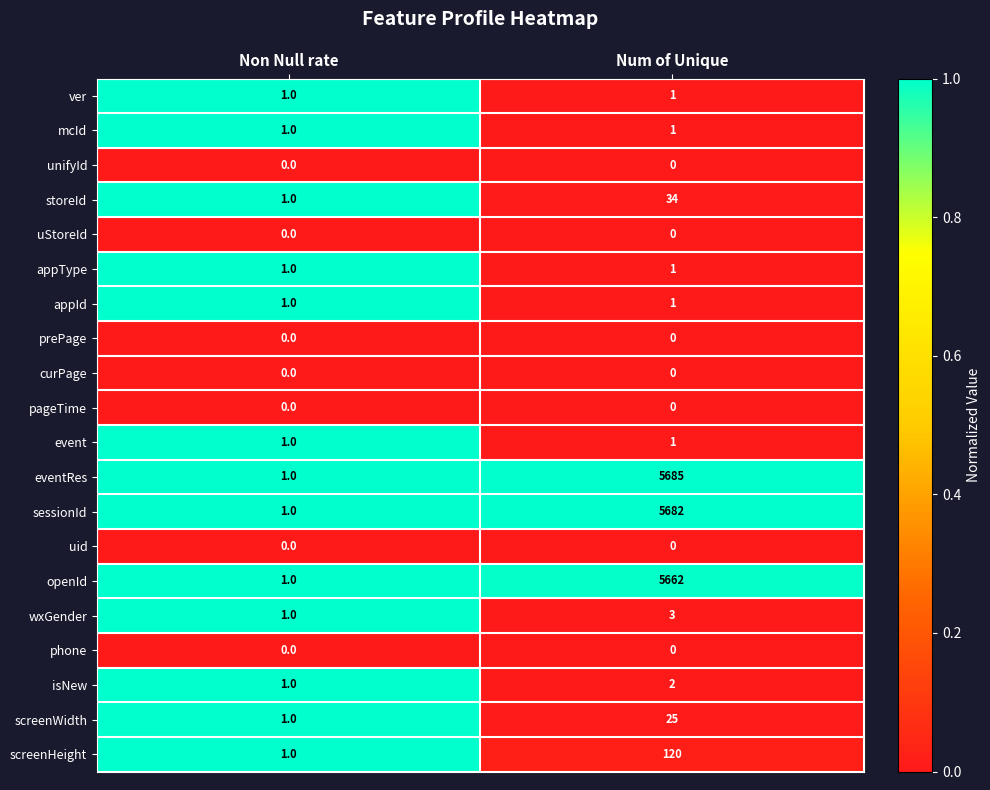

Which series has the widest spread of values?

eventRes